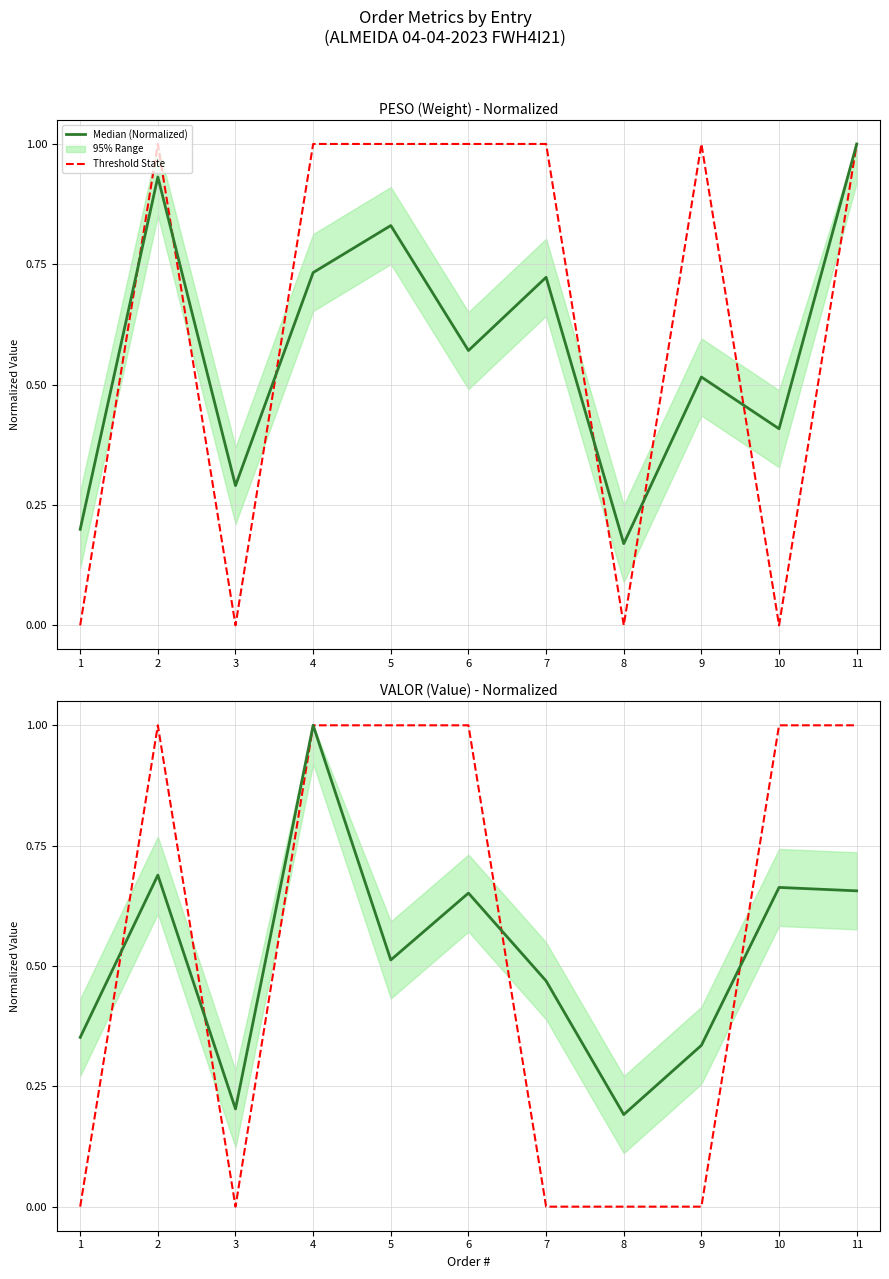

How many lines are shown in the chart?

2